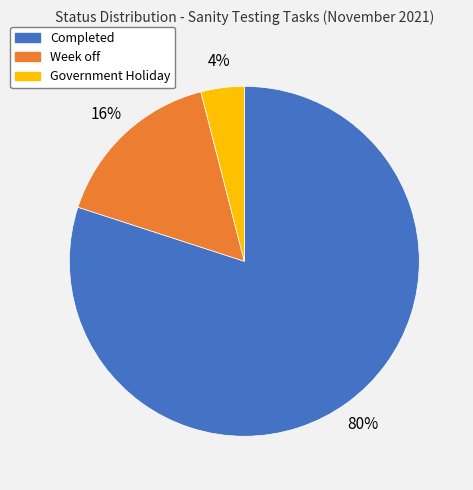

To the nearest percent, what portion does Completed represent?

80%